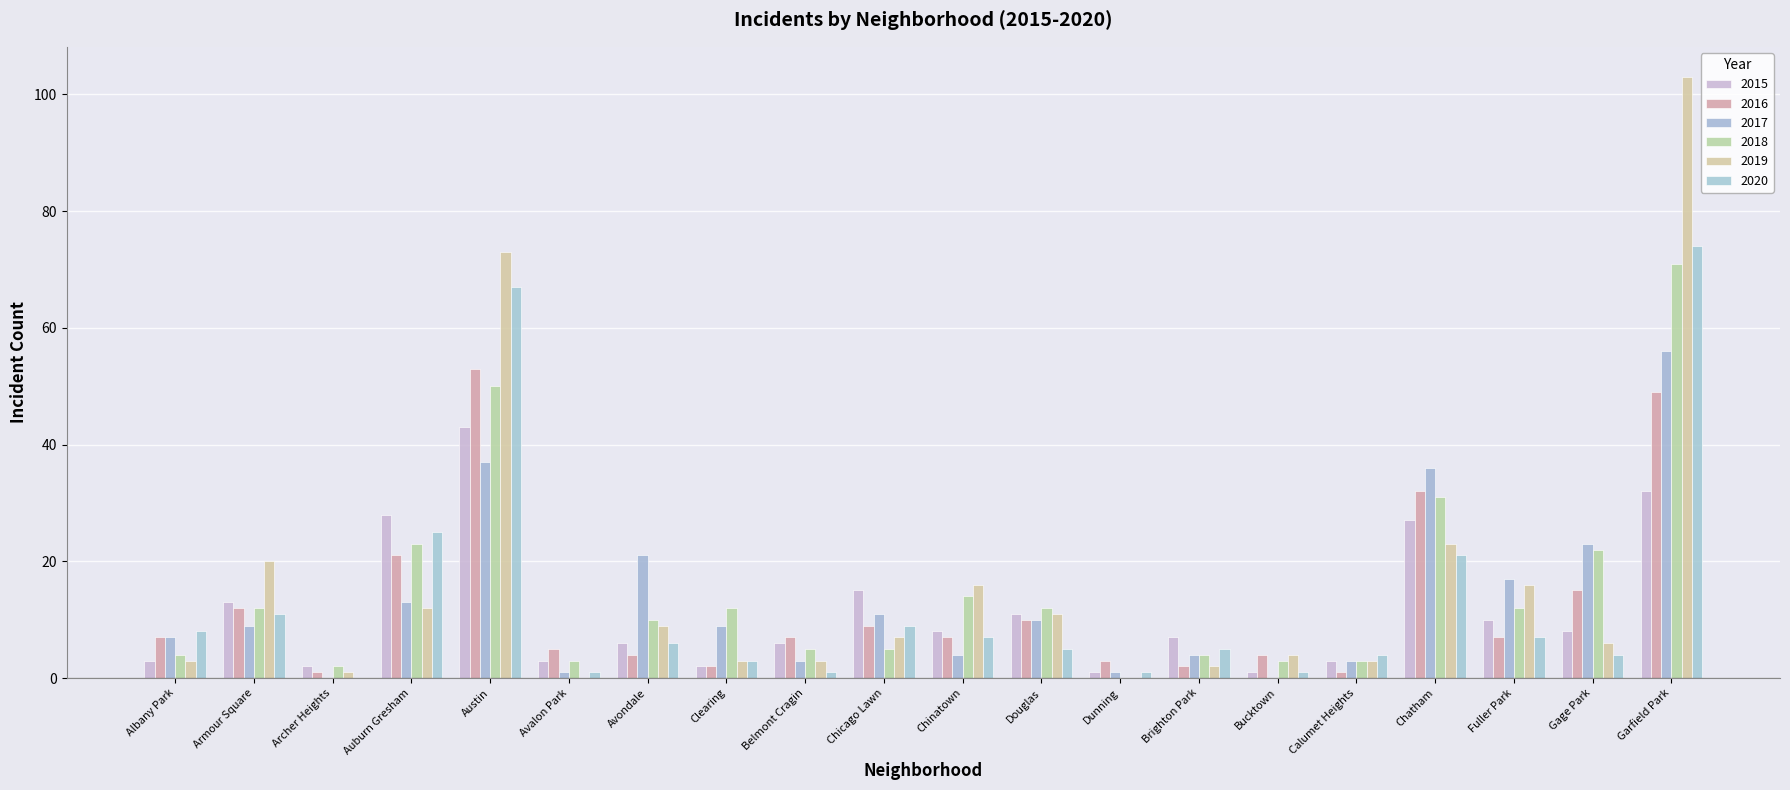

What position from the right is Garfield Park?

1